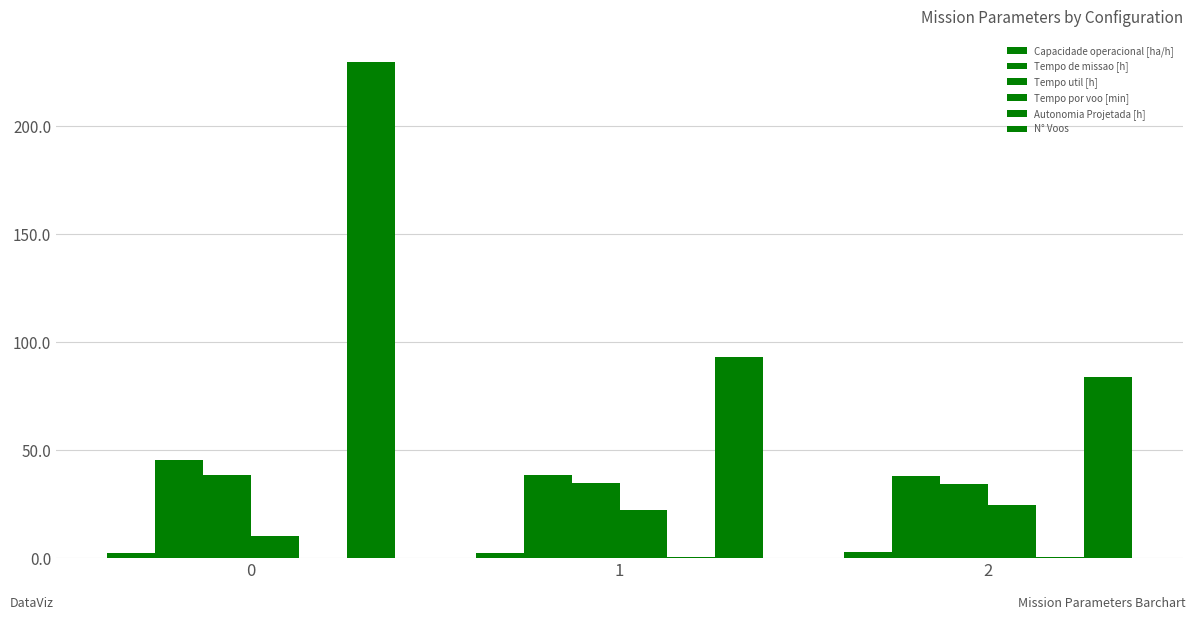

What is the difference between the maximum and minimum values in the Tempo de missao [h] series?

7.2